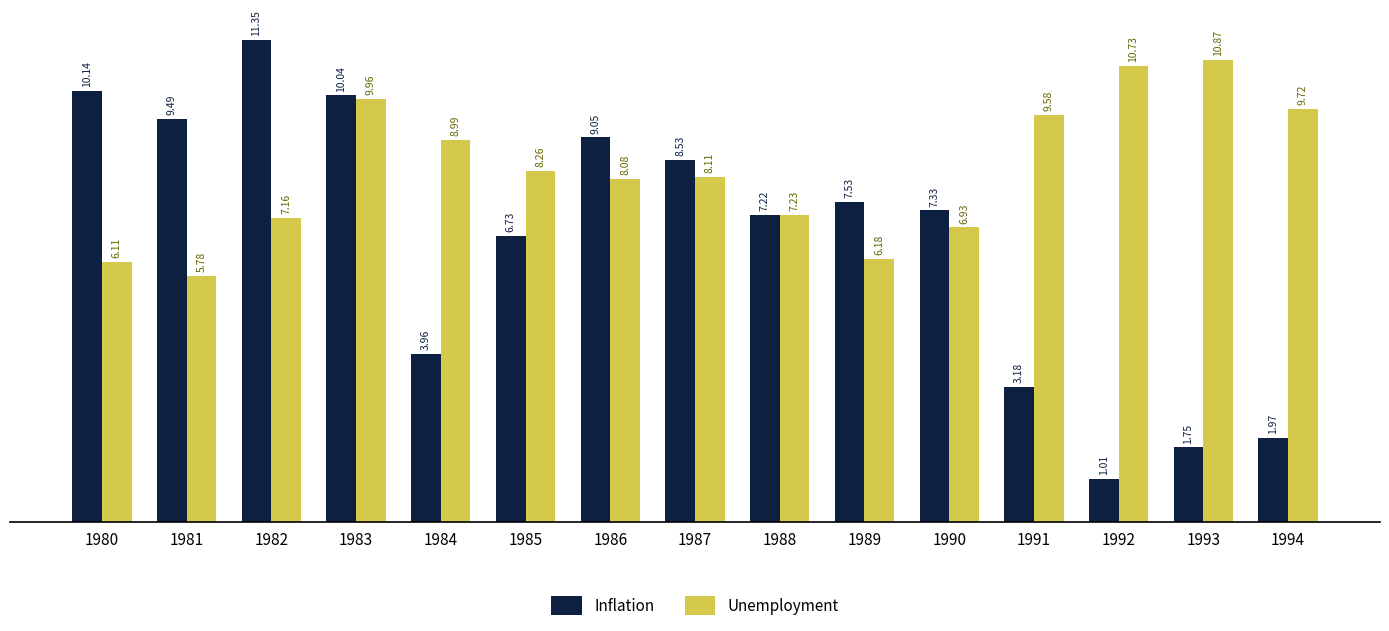

What is the difference between the Unemployment values at 1984 and 1990?

2.1